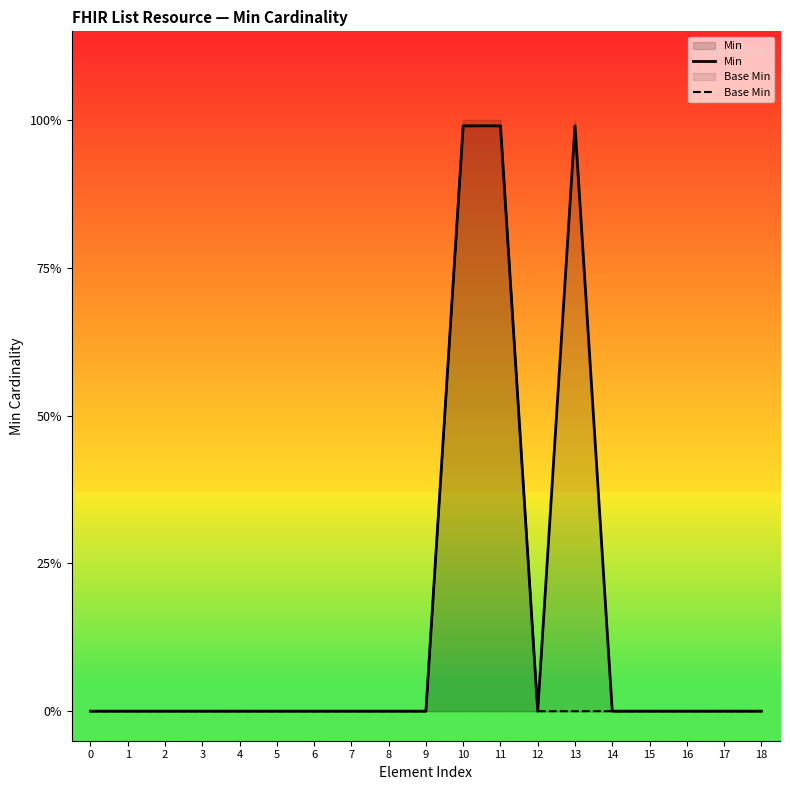

Is it true that Min equals 0.0 at 16?

True